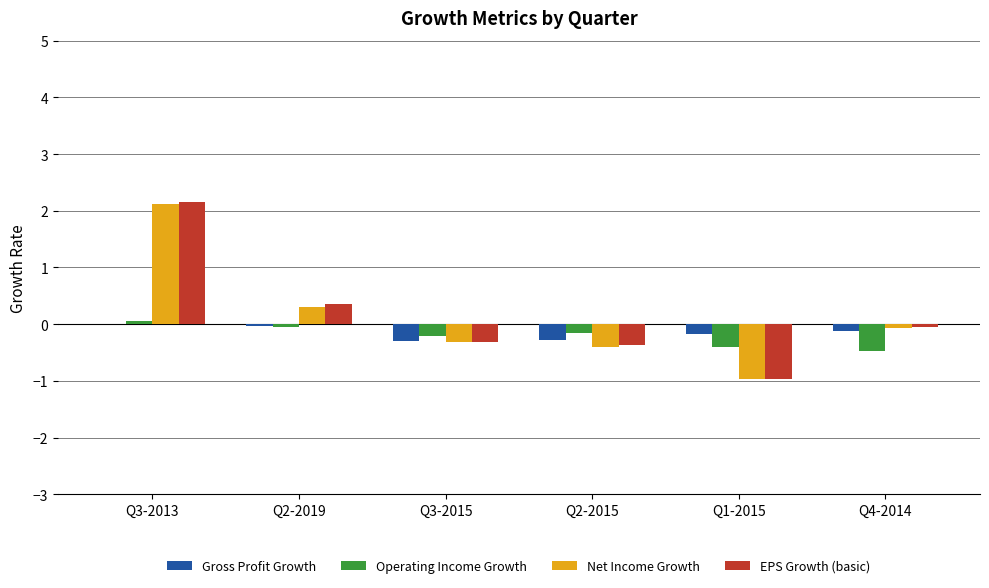

What is the greatest value displayed?

2.1